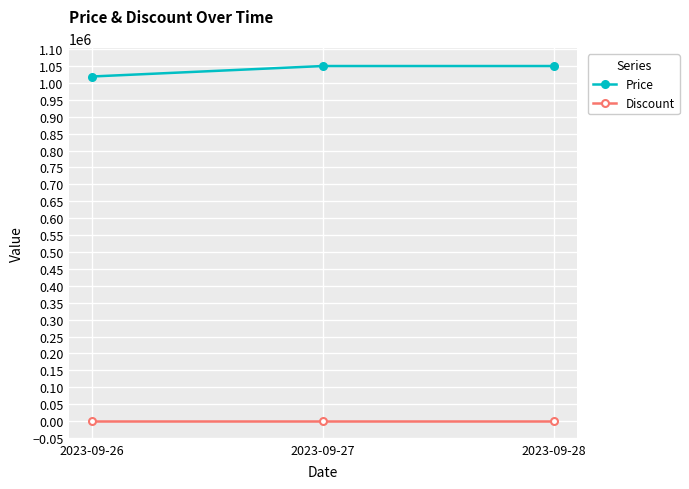

What is the total value across all series at 2023-09-28?

1050000